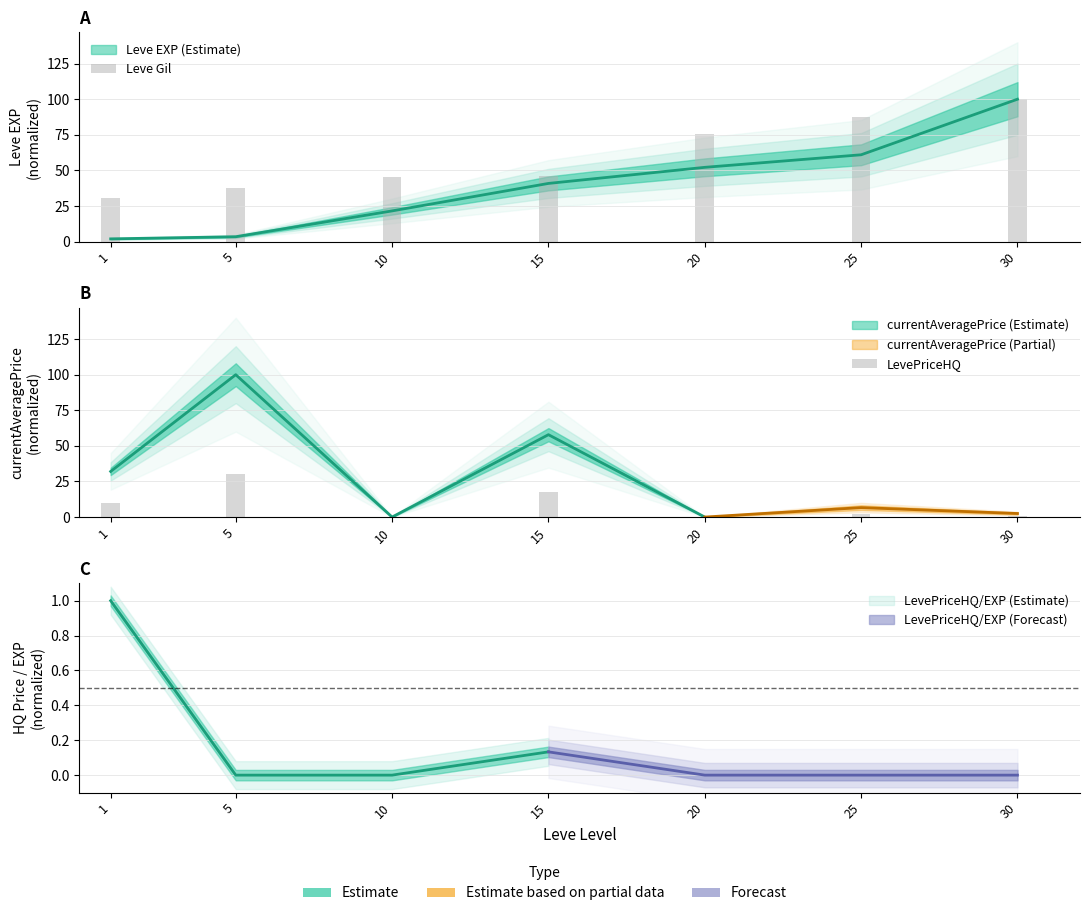

At 5, list the series in order from largest to smallest.

Leve Gil, LevePriceHQ